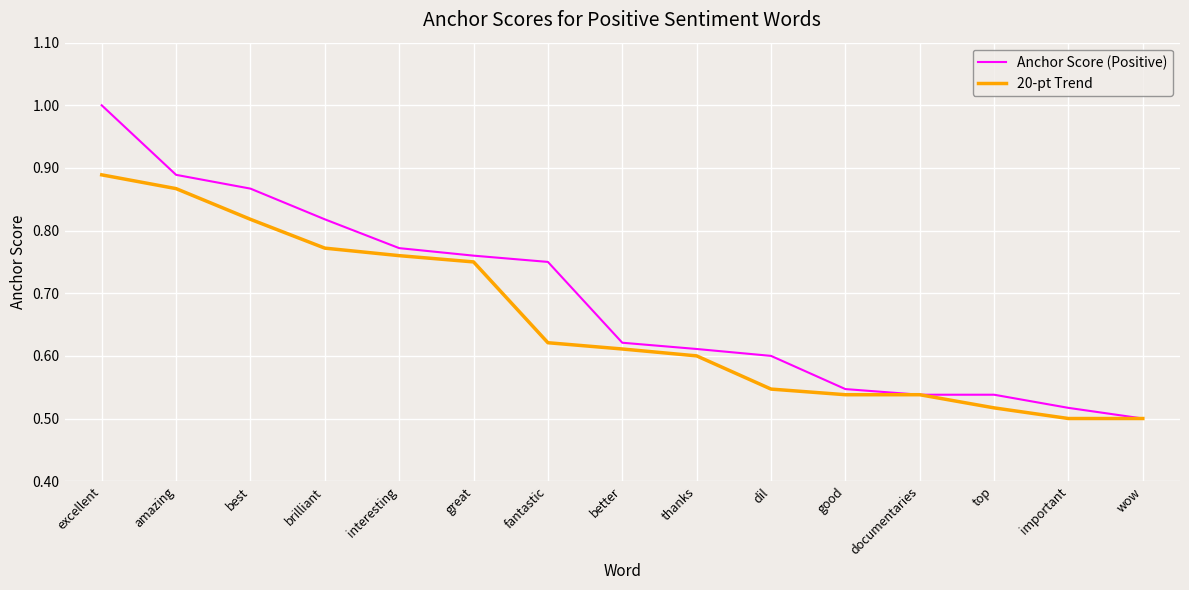

True or false: 20-pt Trend has more than 1 interior local peaks.

False